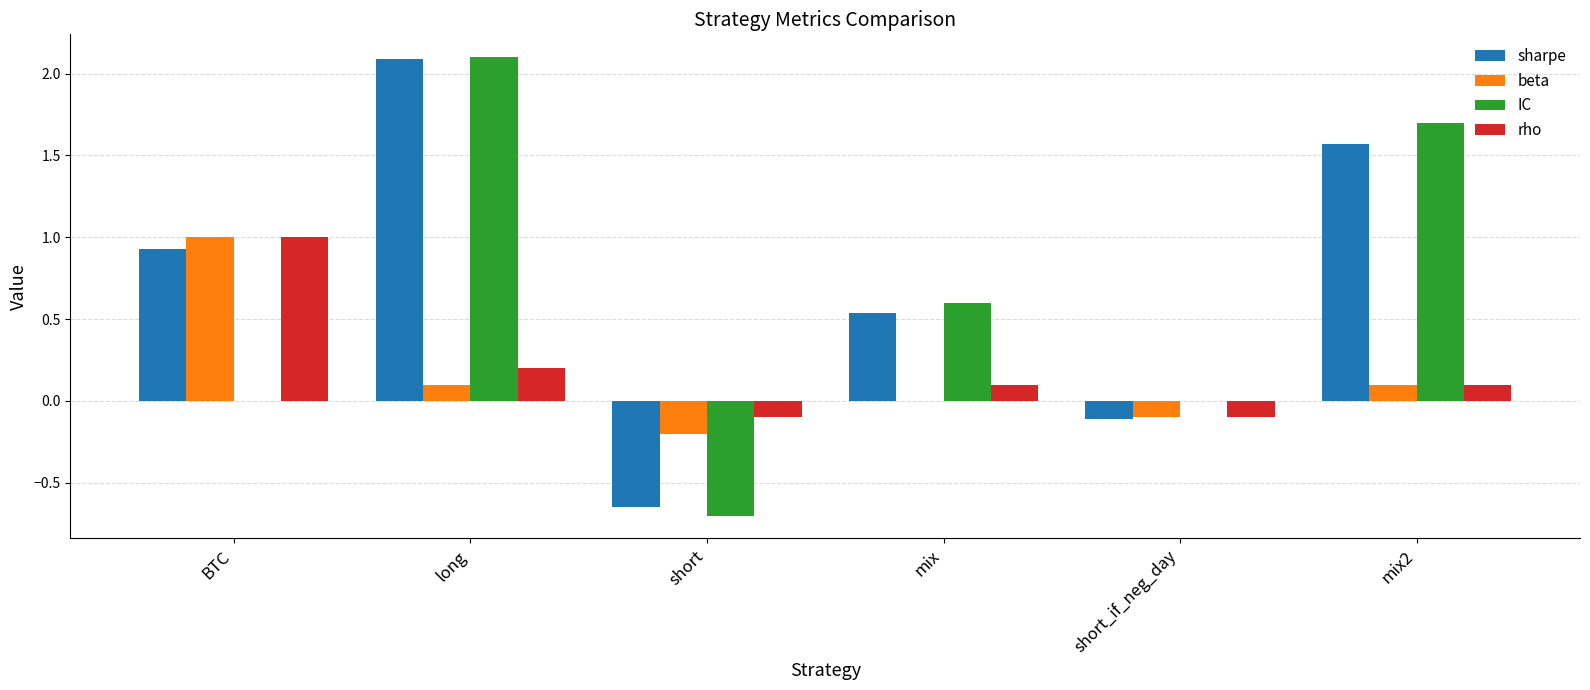

Between long and short_if_neg_day, which series saw the biggest shift?

sharpe